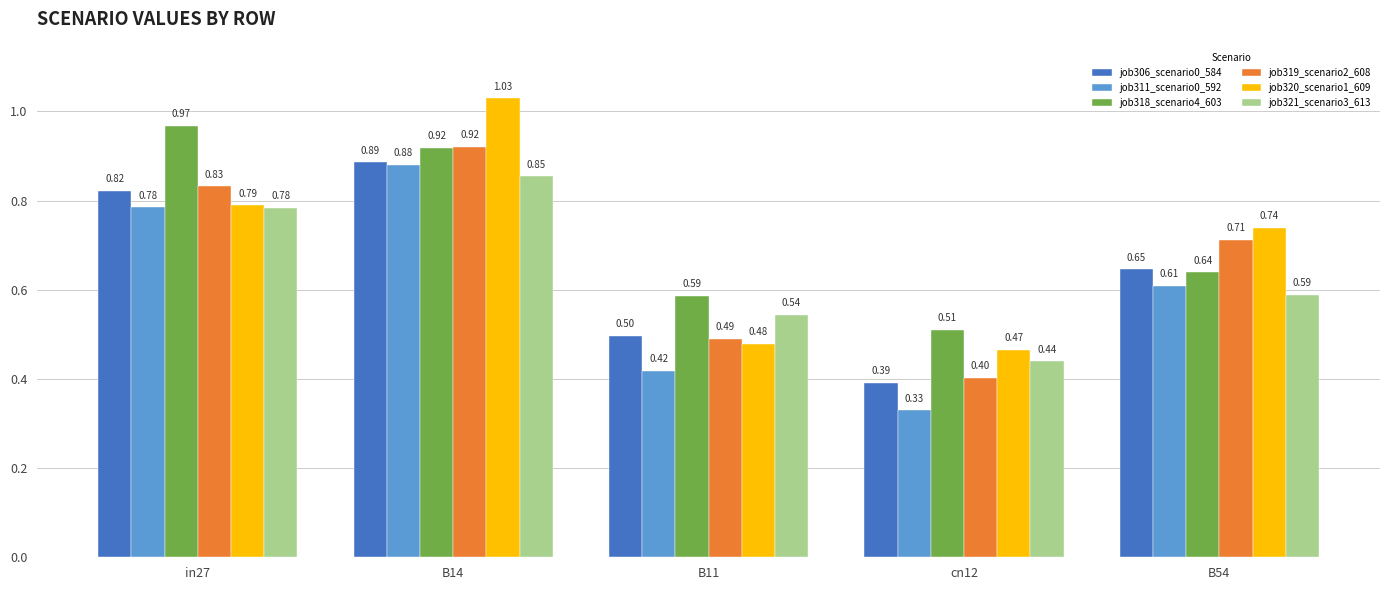

What is the sum of the job319_scenario2_608 values at B54 and B14?

1.6